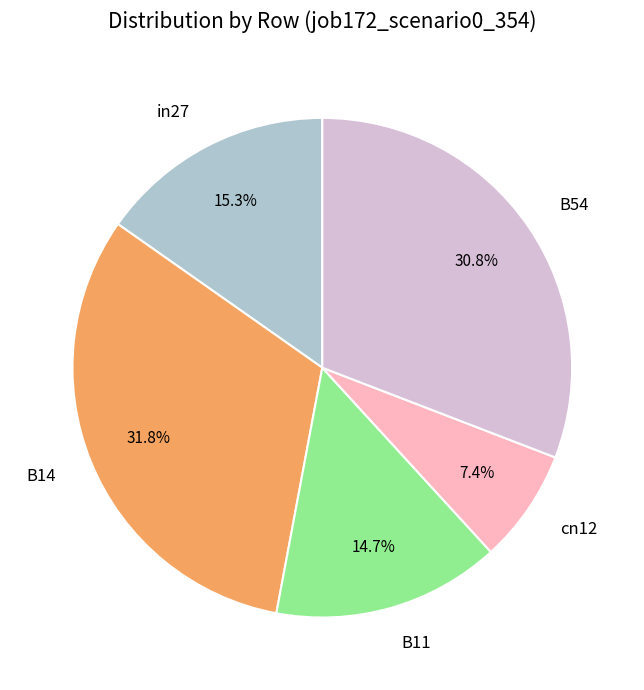

What is the largest slice in the pie chart?

B14